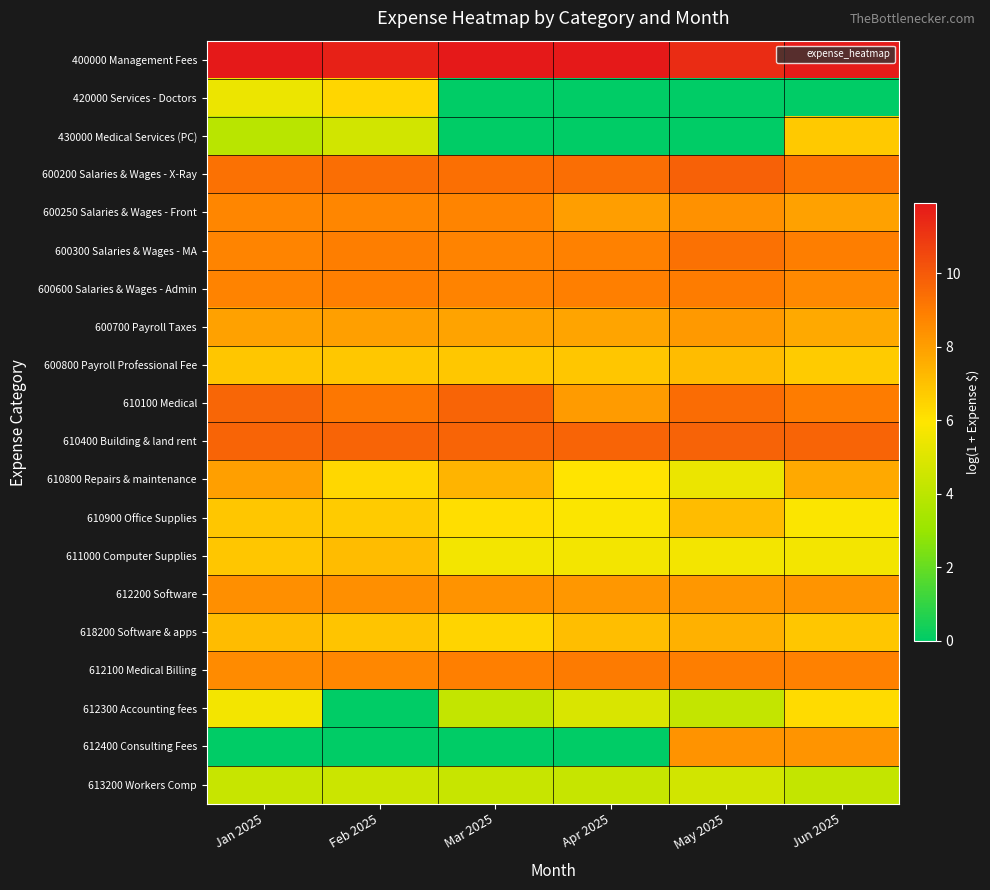

Reading left to right, list all the values displayed in this chart.

400000 Management Fees: Jan 2025=11.9	Feb 2025=11.6	Mar 2025=11.9	Apr 2025=11.9	May 2025=11.3	Jun 2025=11.8
420000 Services - Doctors: Jan 2025=5.4	Feb 2025=6.4	Mar 2025=0.0	Apr 2025=0.0	May 2025=0.0	Jun 2025=0.0
430000 Medical Services (PC): Jan 2025=3.9	Feb 2025=4.6	Mar 2025=0.0	Apr 2025=0.0	May 2025=0.0	Jun 2025=6.8
600200 Salaries & Wages - X-Ray: Jan 2025=9.3	Feb 2025=9.4	Mar 2025=9.4	Apr 2025=9.4	May 2025=9.8	Jun 2025=9.2
600250 Salaries & Wages - Front: Jan 2025=8.7	Feb 2025=8.7	Mar 2025=8.8	Apr 2025=8.0	May 2025=8.4	Jun 2025=7.9
600300 Salaries & Wages - MA: Jan 2025=8.8	Feb 2025=8.9	Mar 2025=8.8	Apr 2025=8.8	May 2025=9.3	Jun 2025=9.0
600600 Salaries & Wages - Admin: Jan 2025=8.8	Feb 2025=8.9	Mar 2025=8.8	Apr 2025=8.9	May 2025=9.0	Jun 2025=8.6
600700 Payroll Taxes: Jan 2025=7.9	Feb 2025=8.0	Mar 2025=7.9	Apr 2025=7.8	May 2025=8.2	Jun 2025=7.7
600800 Payroll Professional Fee: Jan 2025=6.9	Feb 2025=6.8	Mar 2025=6.8	Apr 2025=6.9	May 2025=7.1	Jun 2025=6.7
610100 Medical: Jan 2025=9.7	Feb 2025=9.1	Mar 2025=9.7	Apr 2025=8.1	May 2025=9.5	Jun 2025=9.0
610400 Building & land rent: Jan 2025=9.7	Feb 2025=9.7	Mar 2025=9.7	Apr 2025=9.7	May 2025=9.7	Jun 2025=9.7
610800 Repairs & maintenance: Jan 2025=8.0	Feb 2025=6.3	Mar 2025=7.4	Apr 2025=6.0	May 2025=5.4	Jun 2025=7.7
610900 Office Supplies: Jan 2025=6.9	Feb 2025=6.7	Mar 2025=6.2	Apr 2025=5.8	May 2025=7.1	Jun 2025=5.8
611000 Computer Supplies: Jan 2025=6.8	Feb 2025=7.1	Mar 2025=5.6	Apr 2025=5.6	May 2025=5.6	Jun 2025=5.6
612200 Software: Jan 2025=8.4	Feb 2025=8.4	Mar 2025=8.3	Apr 2025=8.2	May 2025=8.2	Jun 2025=8.3
618200 Software & apps: Jan 2025=7.1	Feb 2025=6.9	Mar 2025=6.5	Apr 2025=7.1	May 2025=7.5	Jun 2025=6.9
612100 Medical Billing: Jan 2025=8.6	Feb 2025=8.7	Mar 2025=8.9	Apr 2025=9.1	May 2025=9.0	Jun 2025=8.9
612300 Accounting fees: Jan 2025=5.6	Feb 2025=0.0	Mar 2025=4.2	Apr 2025=4.8	May 2025=4.2	Jun 2025=6.2
612400 Consulting Fees: Jan 2025=0.0	Feb 2025=0.0	Mar 2025=0.0	Apr 2025=0.0	May 2025=8.3	Jun 2025=8.3
613200 Workers Comp: Jan 2025=4.3	Feb 2025=4.4	Mar 2025=4.4	Apr 2025=4.3	May 2025=4.6	Jun 2025=4.2